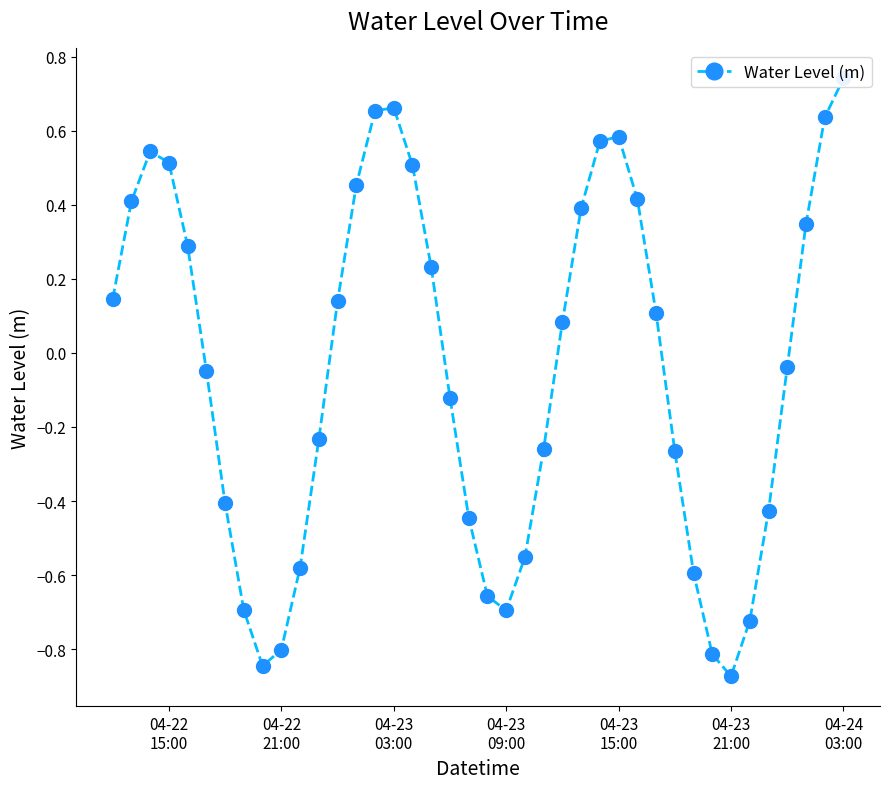

Count the number of values greater than 0.

20